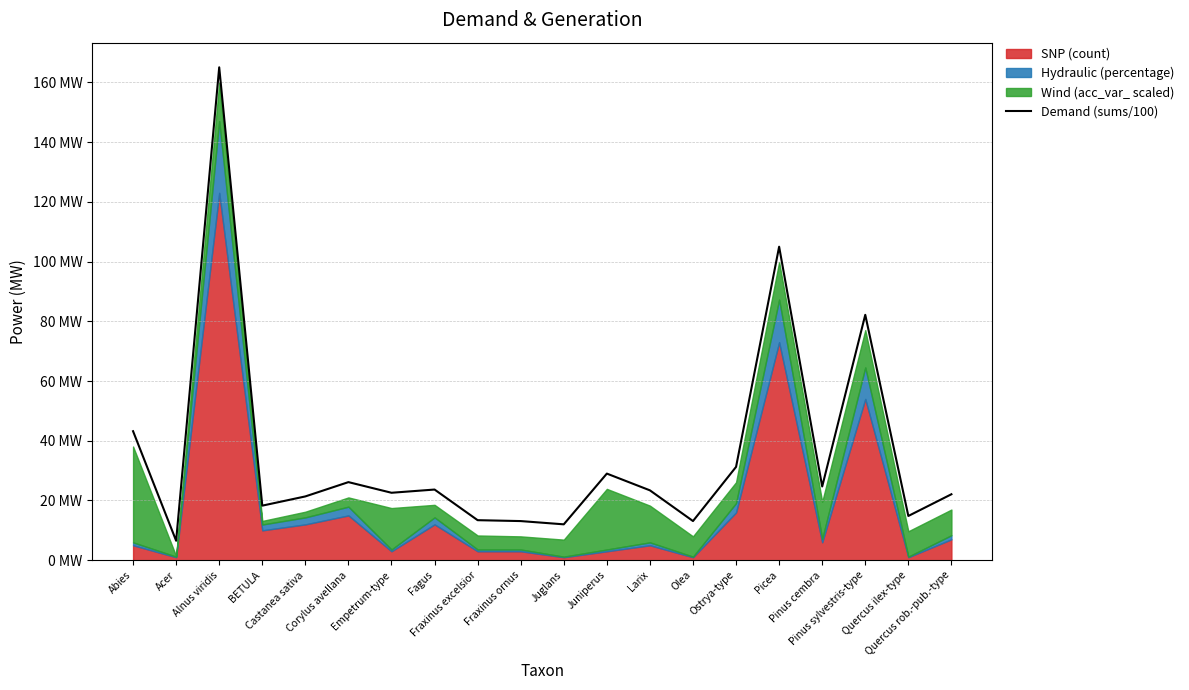

Where is the data nearest to the value 85?

Pinus sylvestris-type